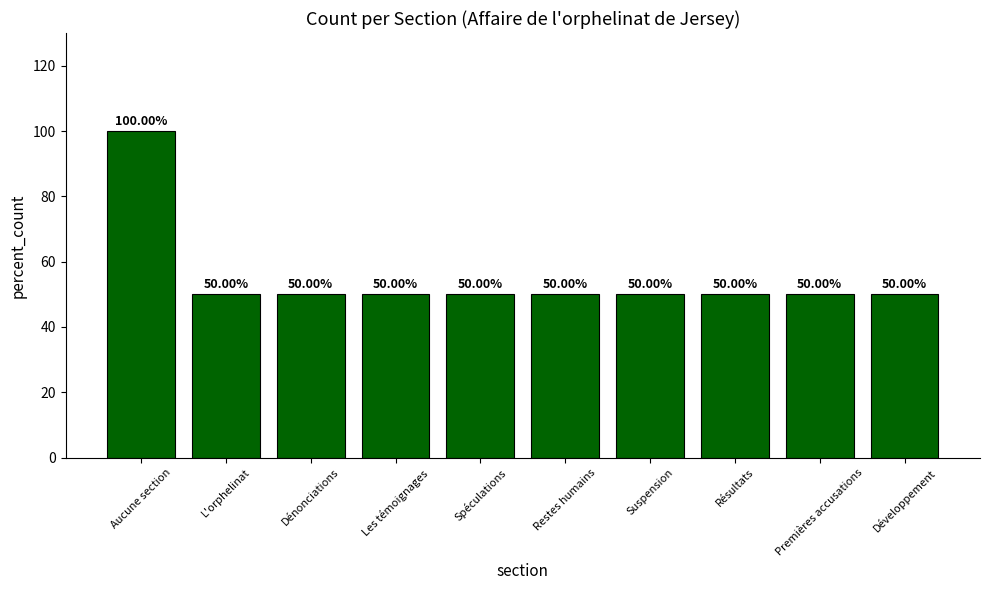

Reading right to left, transcribe all the data shown in this chart.

50	50	50	50	50	50	50	50	50	100